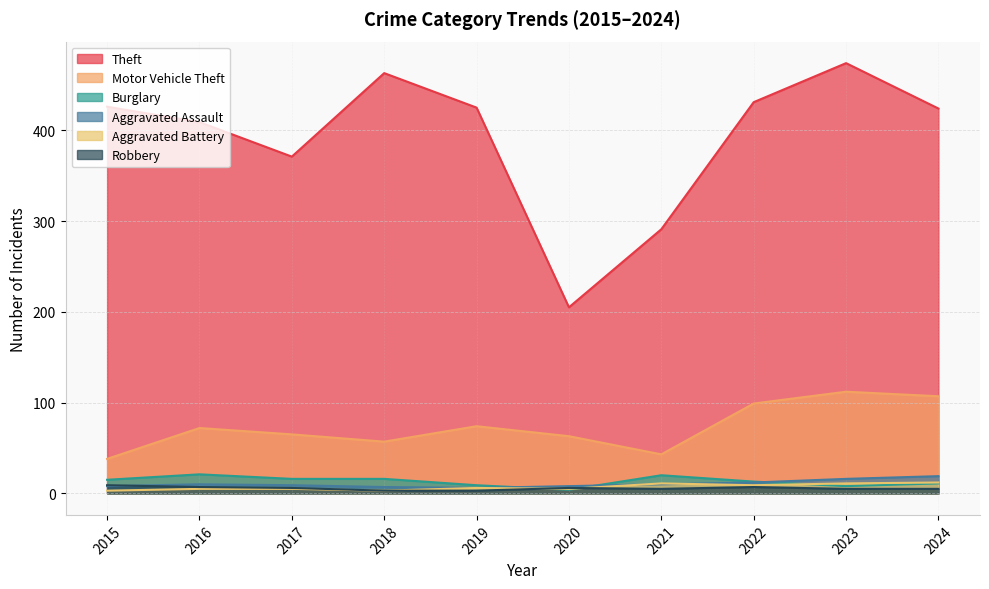

Reading left to right, list all the values displayed in this chart.

Theft: 426	409	371	463	425	205	291	431	474	424
Motor Vehicle Theft: 38	72	65	57	74	63	43	99	112	107
Burglary: 15	21	16	16	9	4	20	13	8	11
Aggravated Assault: 8	10	9	7	6	8	10	12	16	19
Aggravated Battery: 3	5	5	3	6	5	11	9	11	12
Robbery: 9	7	6	3	3	6	5	7	5	5